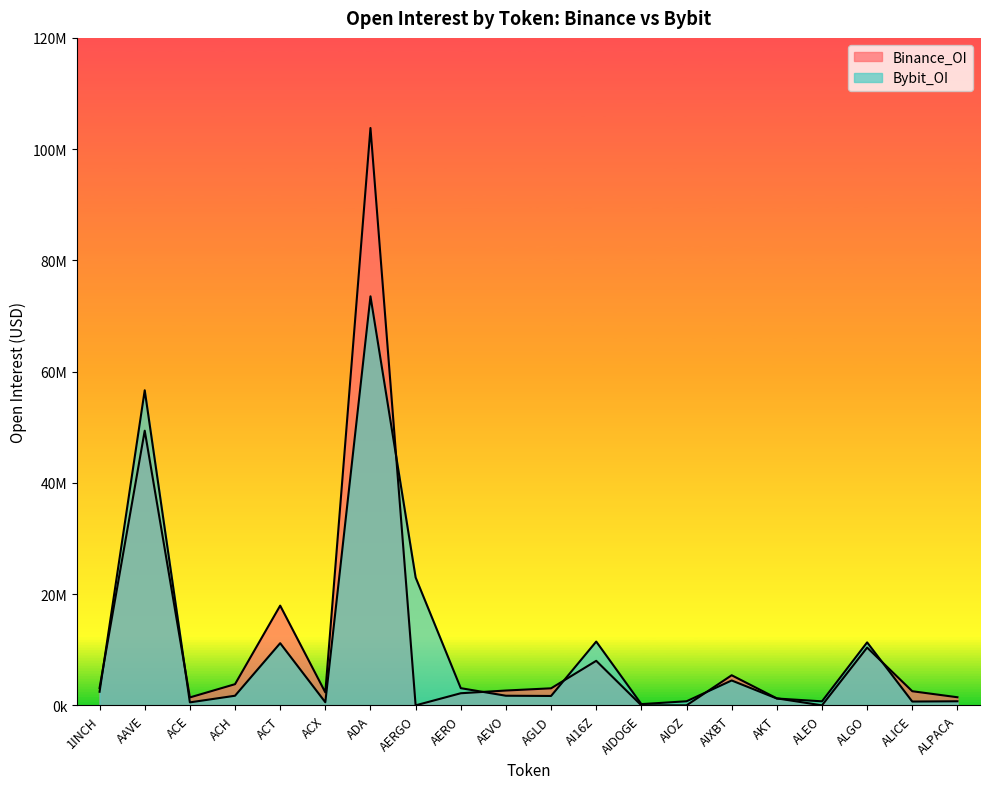

What is the approximate value of Bybit_OI at ACH, to the nearest 50?

1727750